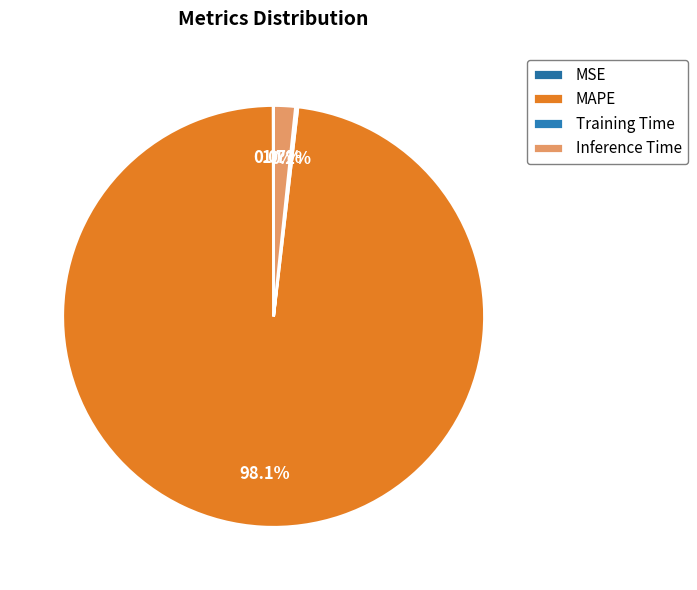

Which has a higher value, MAPE or Inference Time?

MAPE